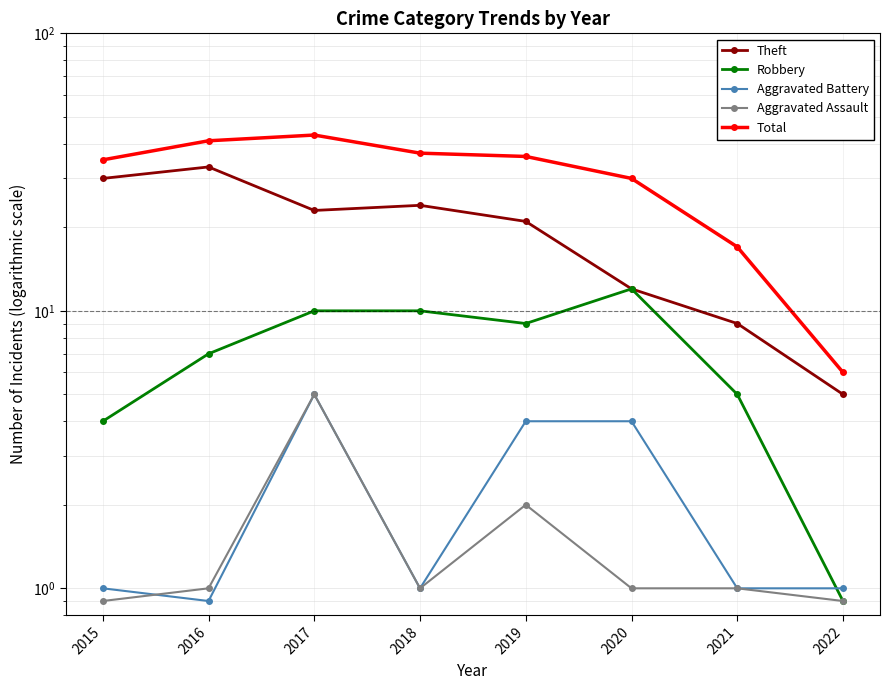

True or false: Theft has more than 1 points higher than both neighbors.

True